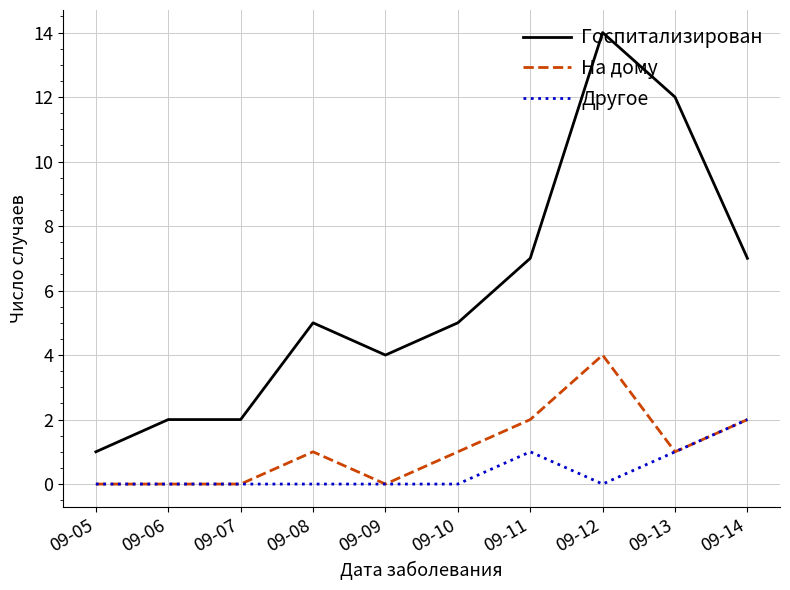

True or false: Другое and Госпитализирован cross at least once.

False